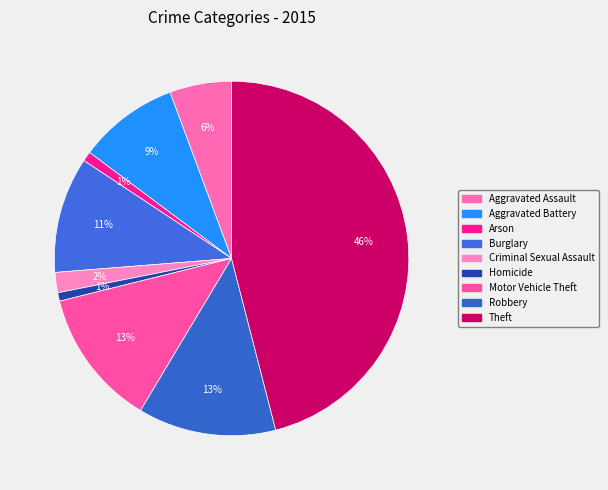

Is the sum of Motor Vehicle Theft and Homicide greater than half?

No